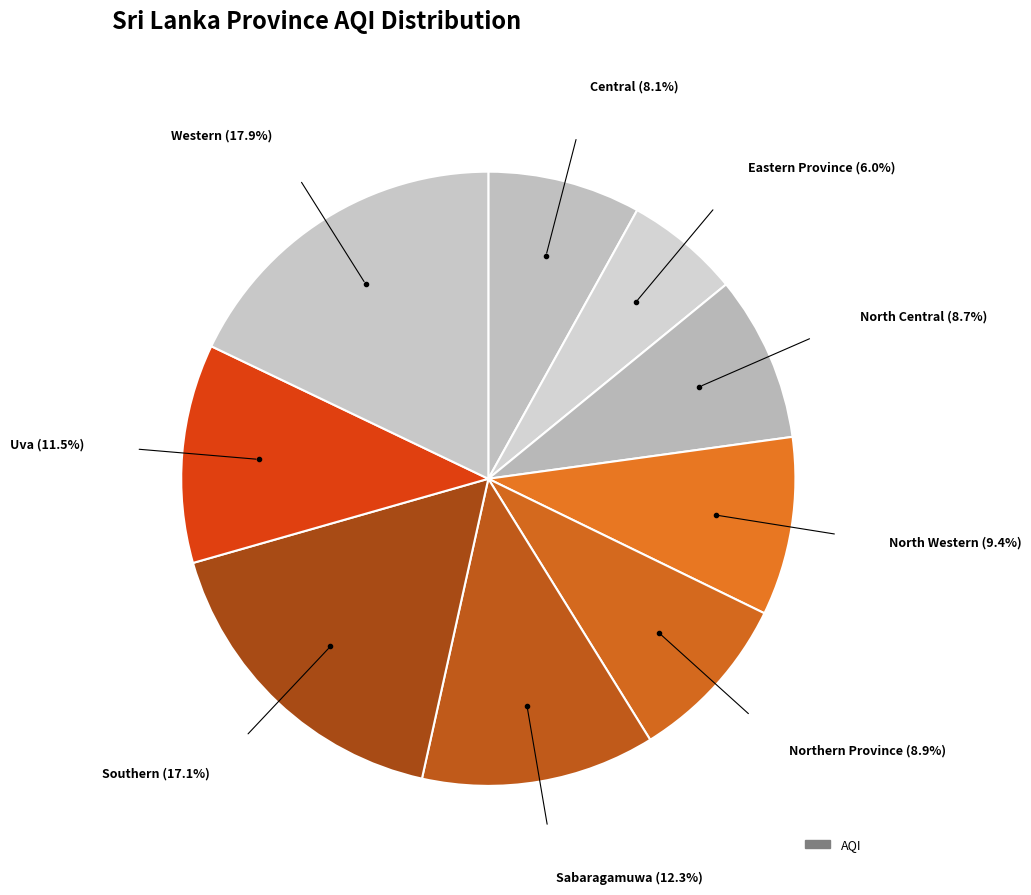

How many segments does this pie chart have?

9